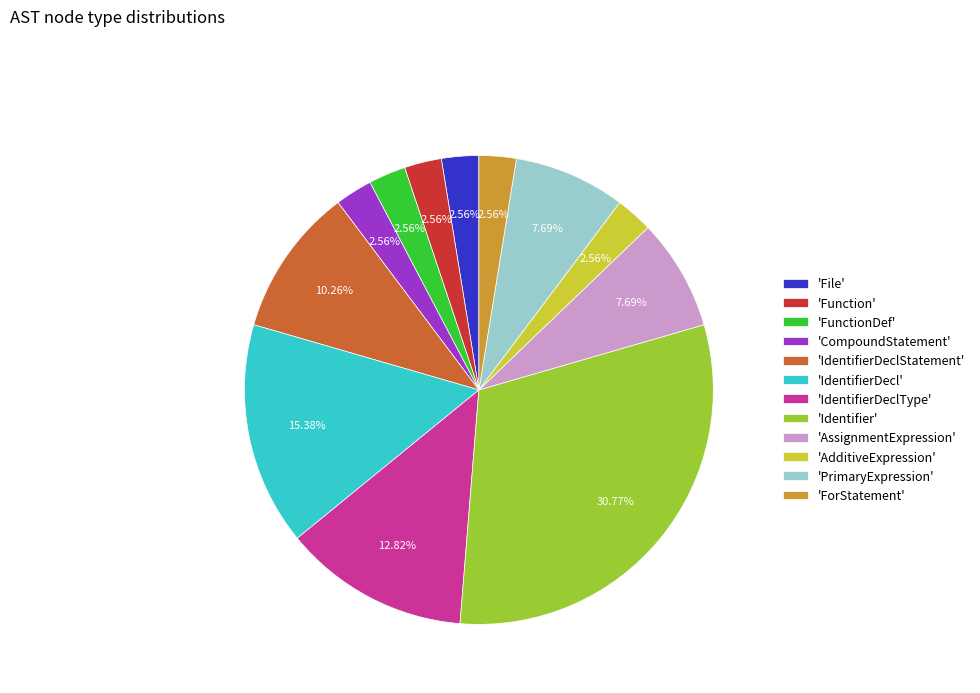

What is the largest slice in the pie chart?

'Identifier'